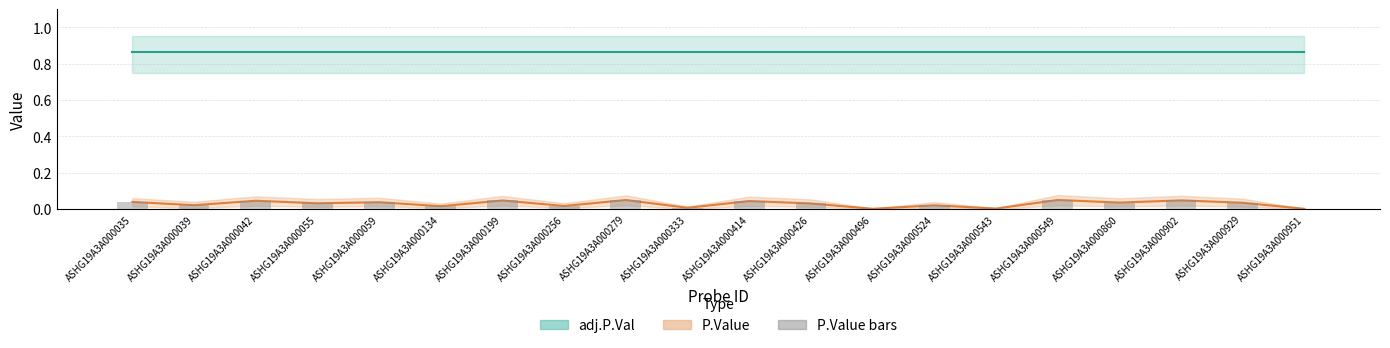

Which category has the highest value across all series?

ASHG19A3A000035